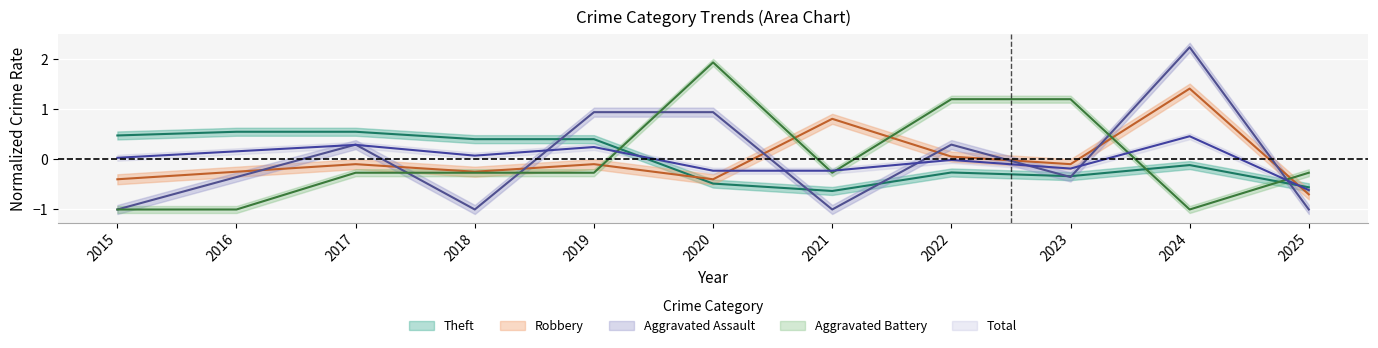

Reading left to right, list all the values displayed in this chart.

Robbery: -0.4	-0.2	-0.1	-0.2	-0.1	-0.4	0.8	0.1	-0.1	1.4	-0.7
Theft: 0.5	0.6	0.6	0.4	0.4	-0.5	-0.6	-0.3	-0.3	-0.1	-0.6
Aggravated Assault: -1.0	-0.4	0.3	-1.0	0.9	0.9	-1.0	0.3	-0.4	2.2	-1.0
Aggravated Battery: -1.0	-1.0	-0.3	-0.3	-0.3	1.9	-0.3	1.2	1.2	-1.0	-0.3
Total: 0.0	0.2	0.3	0.1	0.2	-0.2	-0.2	-0.0	-0.2	0.5	-0.6